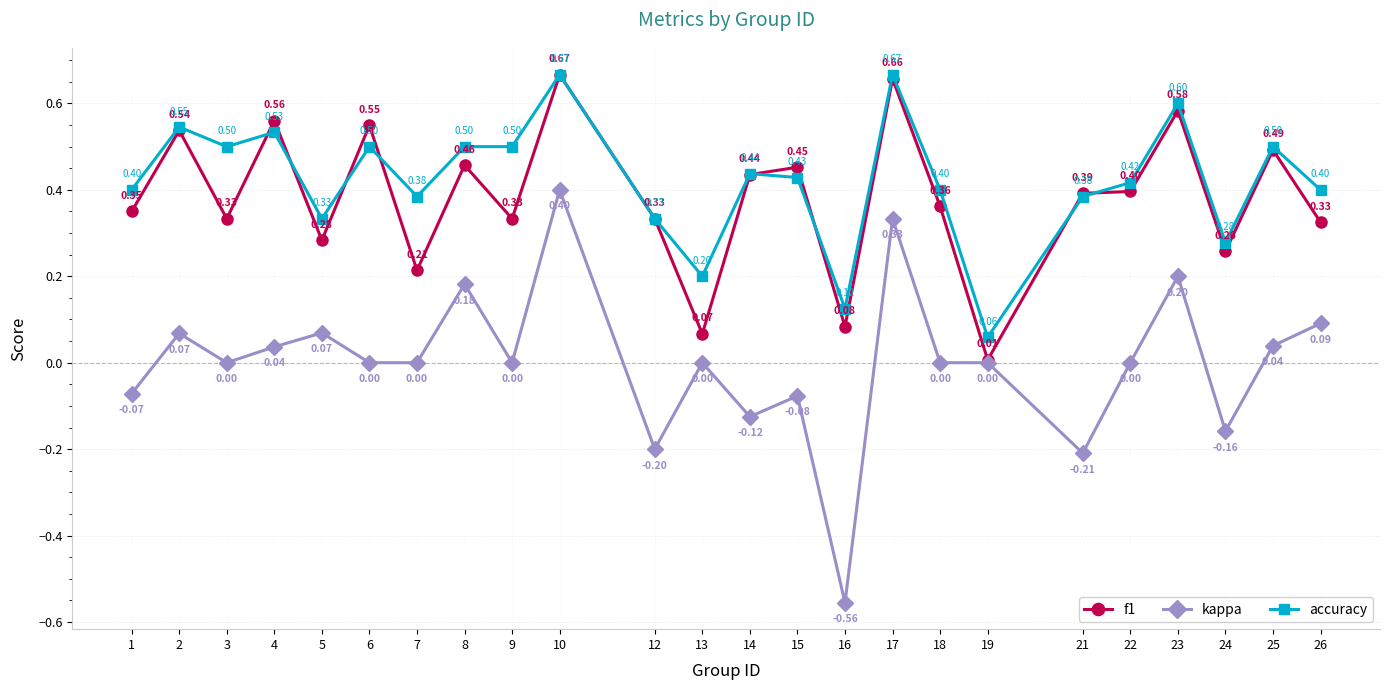

True or false: kappa and f1 cross at least once.

False